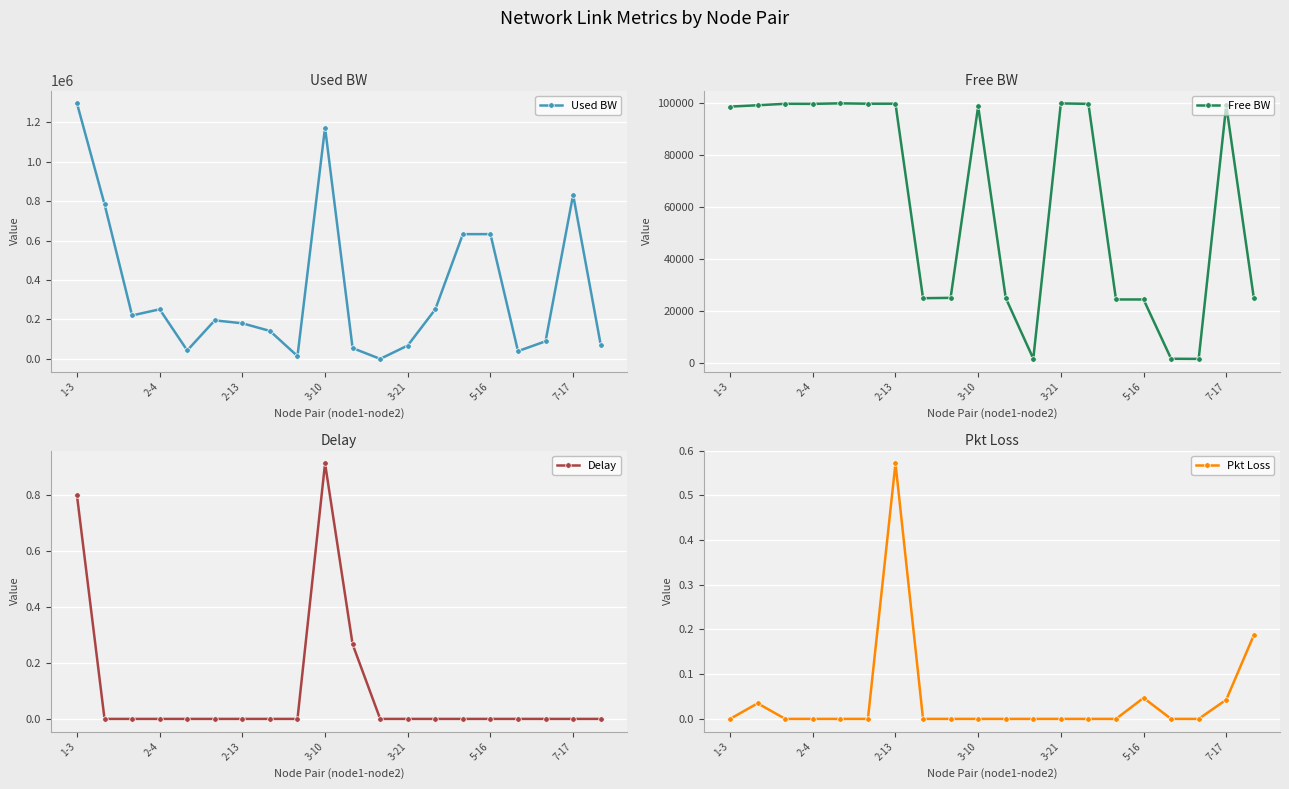

At which category does Used BW reach its first local peak?

2-4